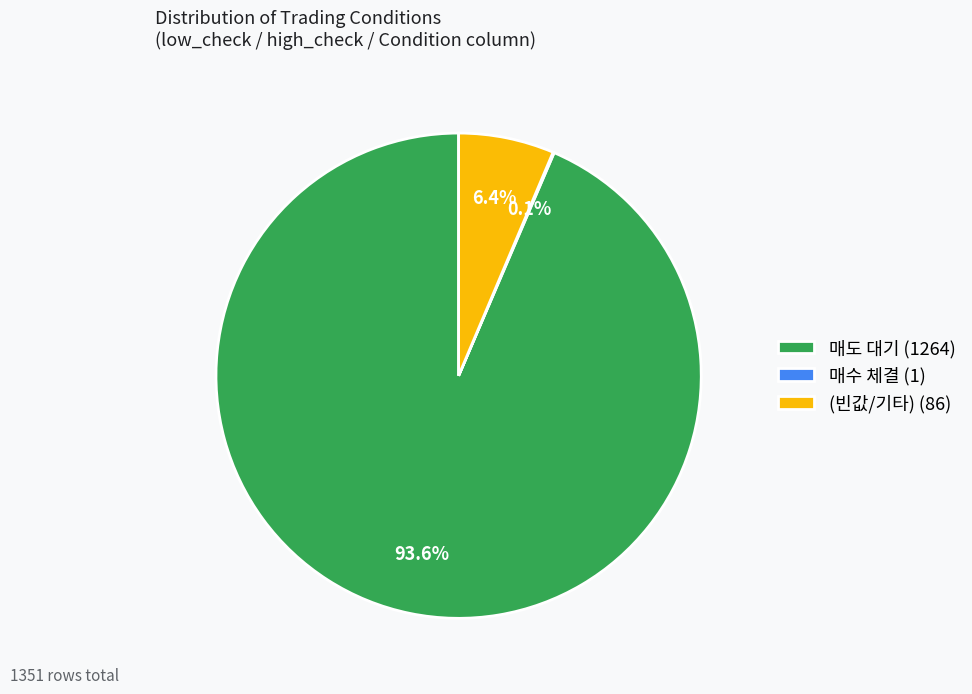

Which category has the biggest portion of the pie?

매도 대기 (1264)